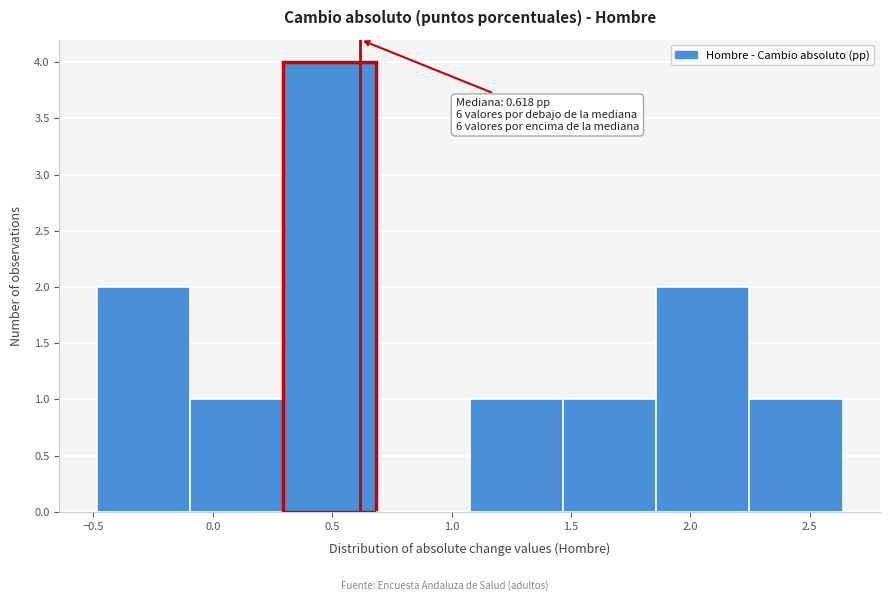

Which range on the x-axis has the tallest bar?

0.30 to 0.70